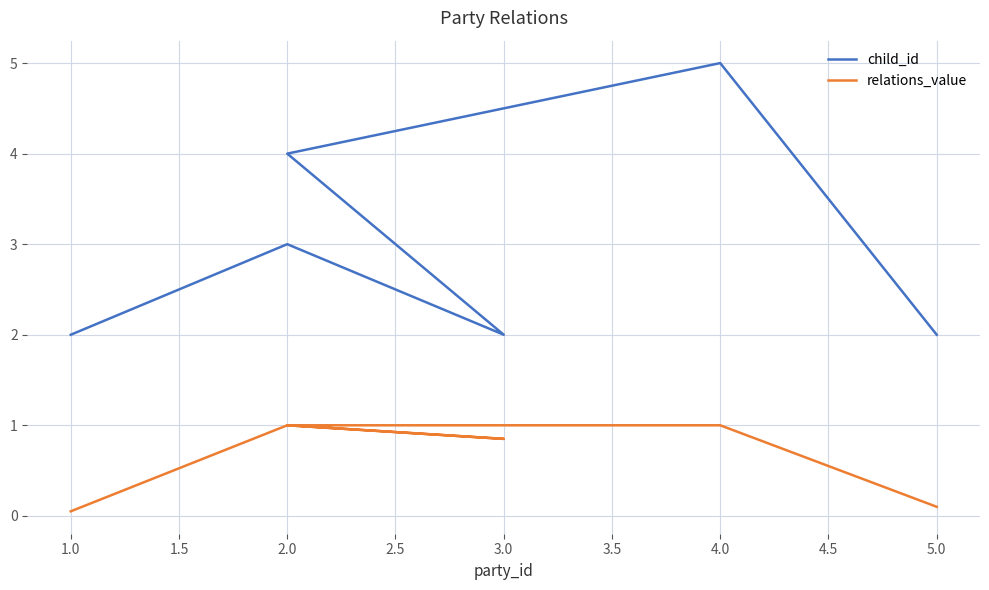

True or false: relations_value and child_id intersect in this chart.

False